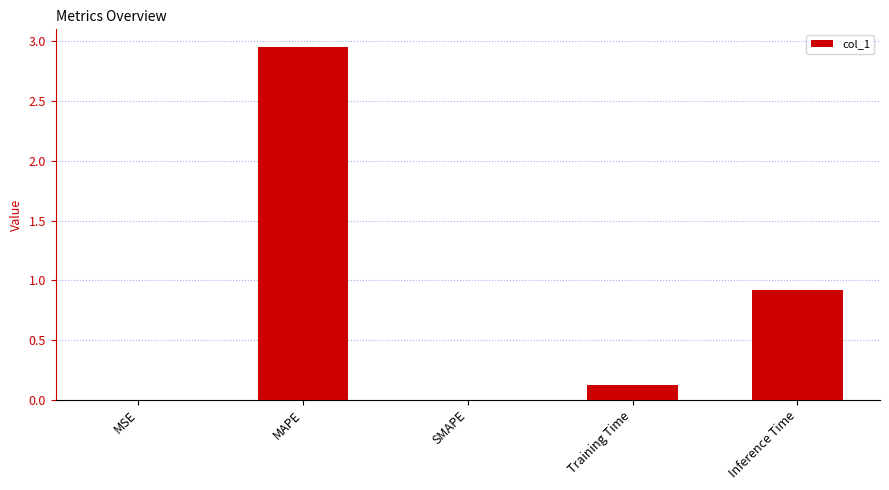

What is the sum of all values?

4.0